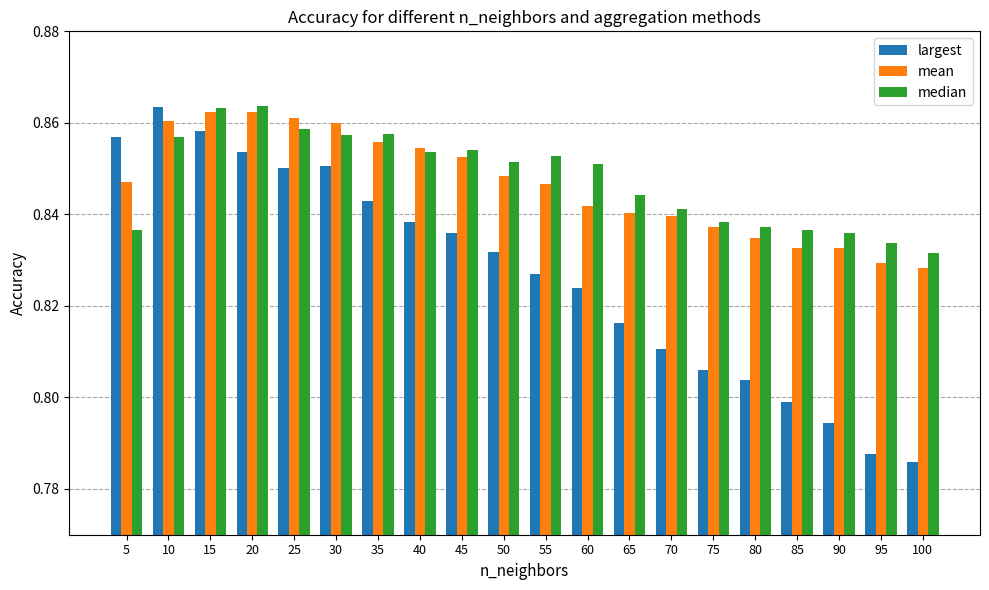

At which label is largest closest to 0?

100